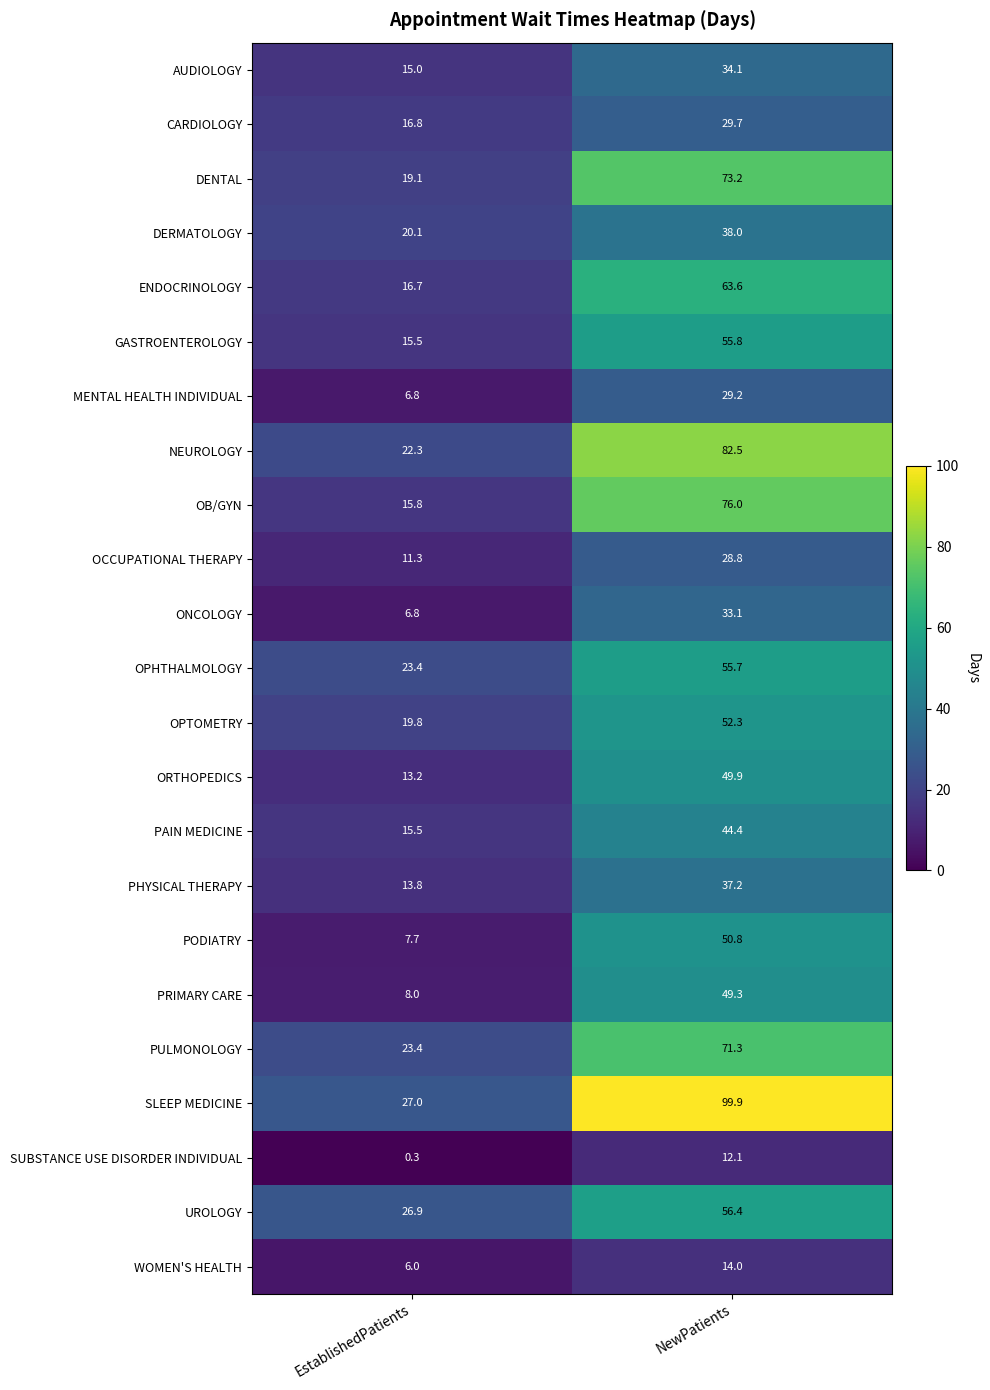

What is the maximum value shown in the chart?

99.9